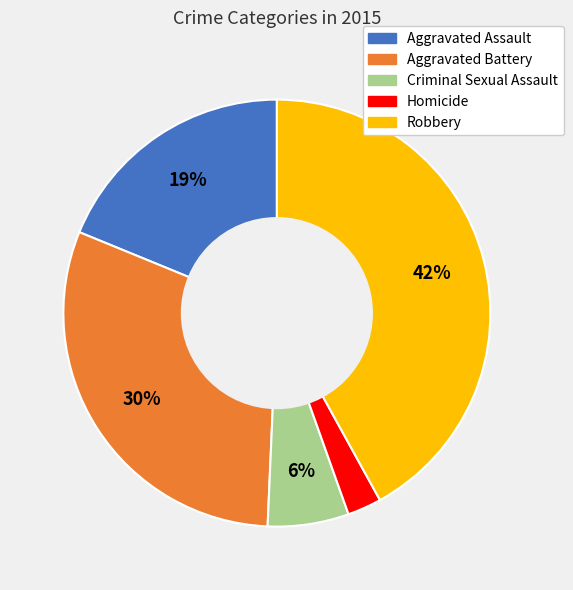

Does any single category account for the majority?

No